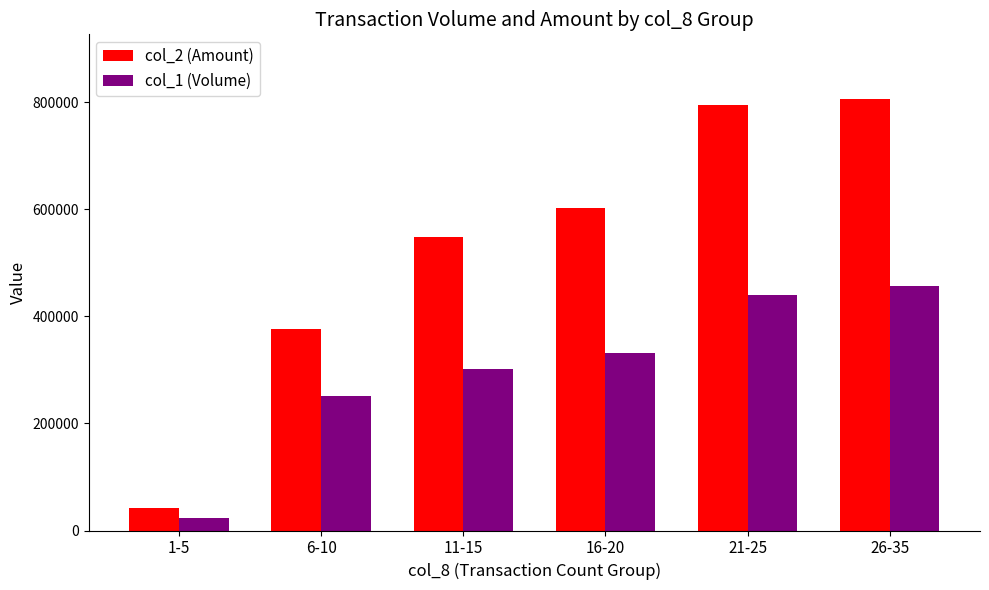

Which series changed the most between 1-5 and 16-20?

col_2 (Amount)